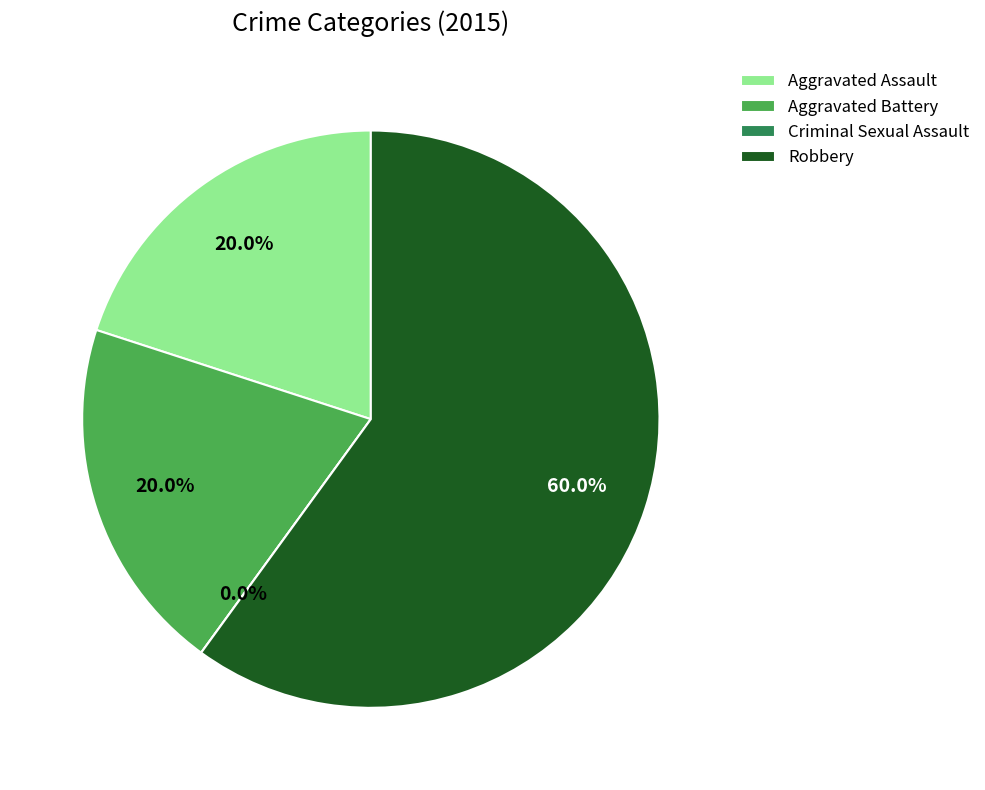

What is the largest slice in the pie chart?

Robbery